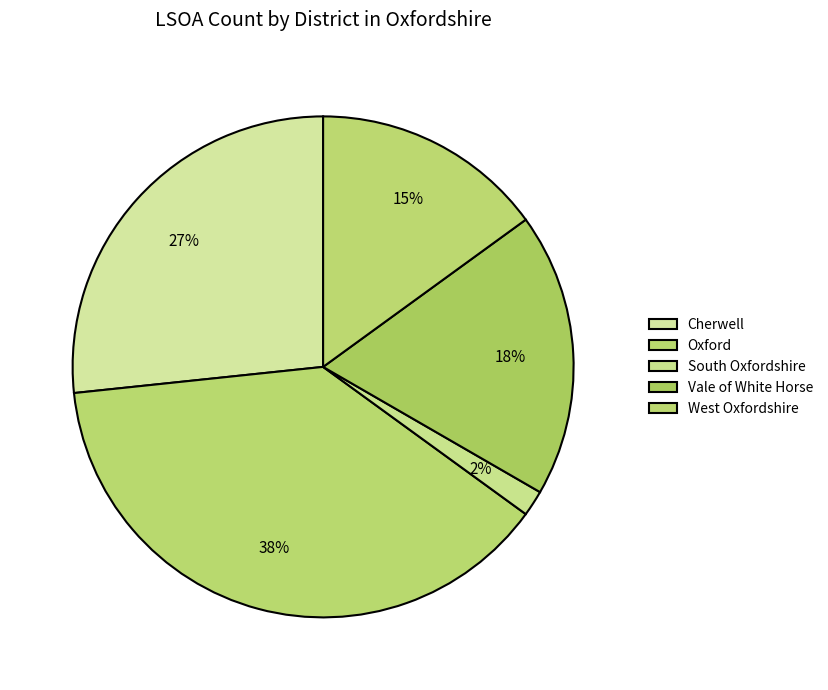

Is there a majority slice in this chart?

No